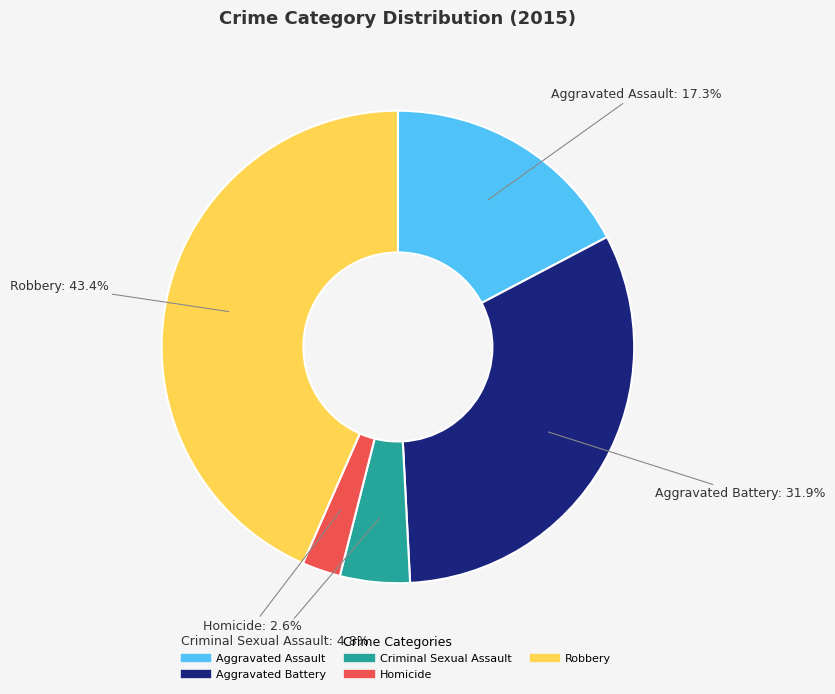

Is there any slice that represents more than half of the pie?

No